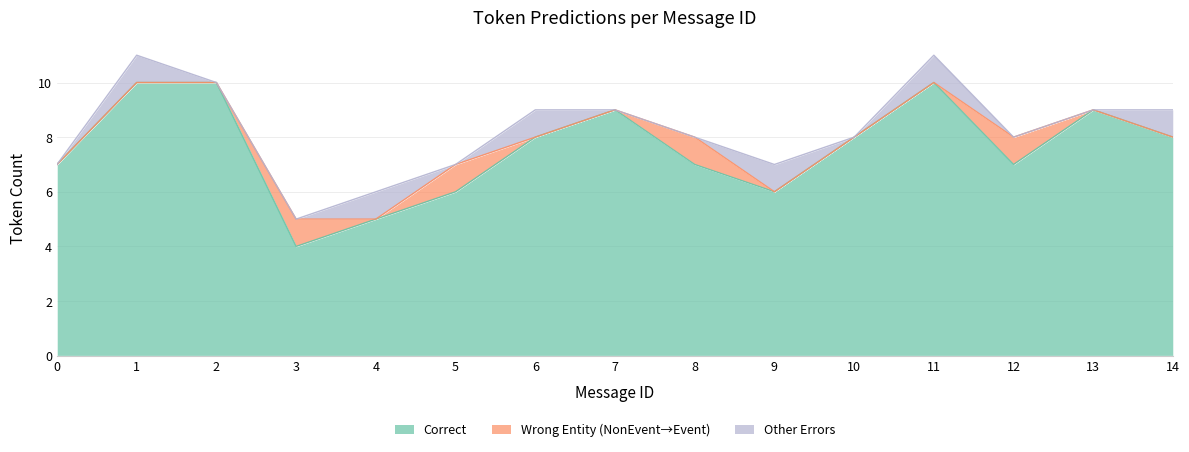

Where is the first local maximum for Other_Errors?

1